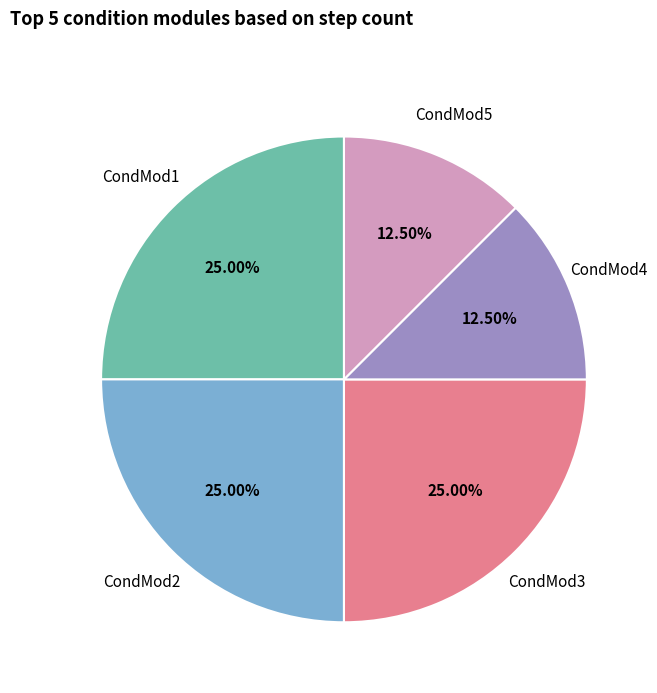

Which has a higher value, CondMod4 or CondMod1?

CondMod1